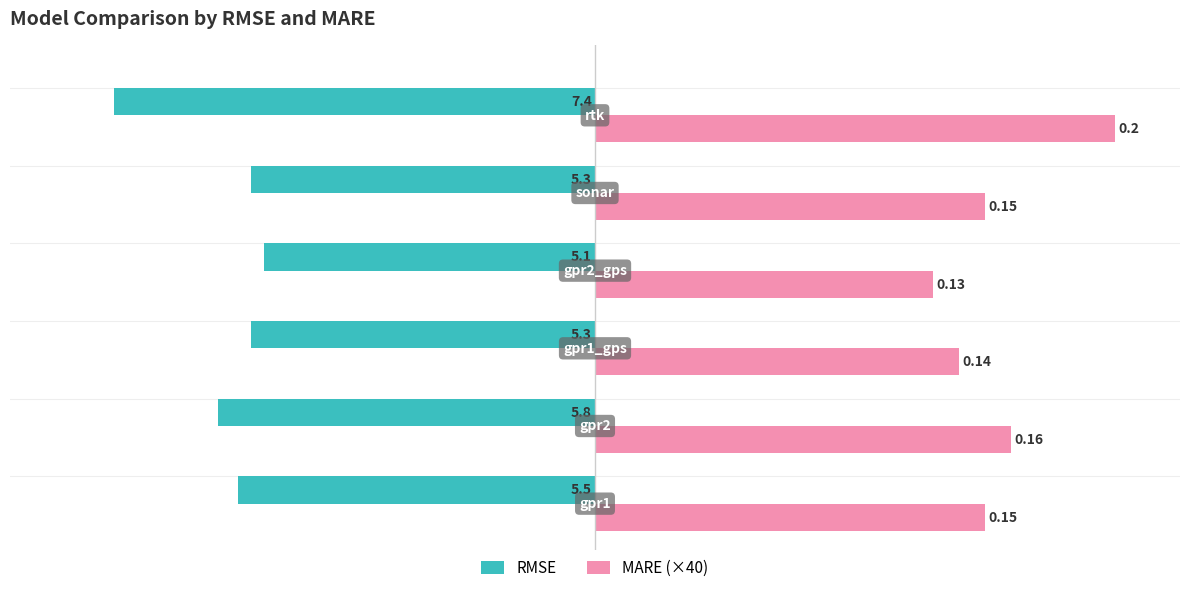

What are all the series names shown in the legend?

RMSE, MARE (×40)